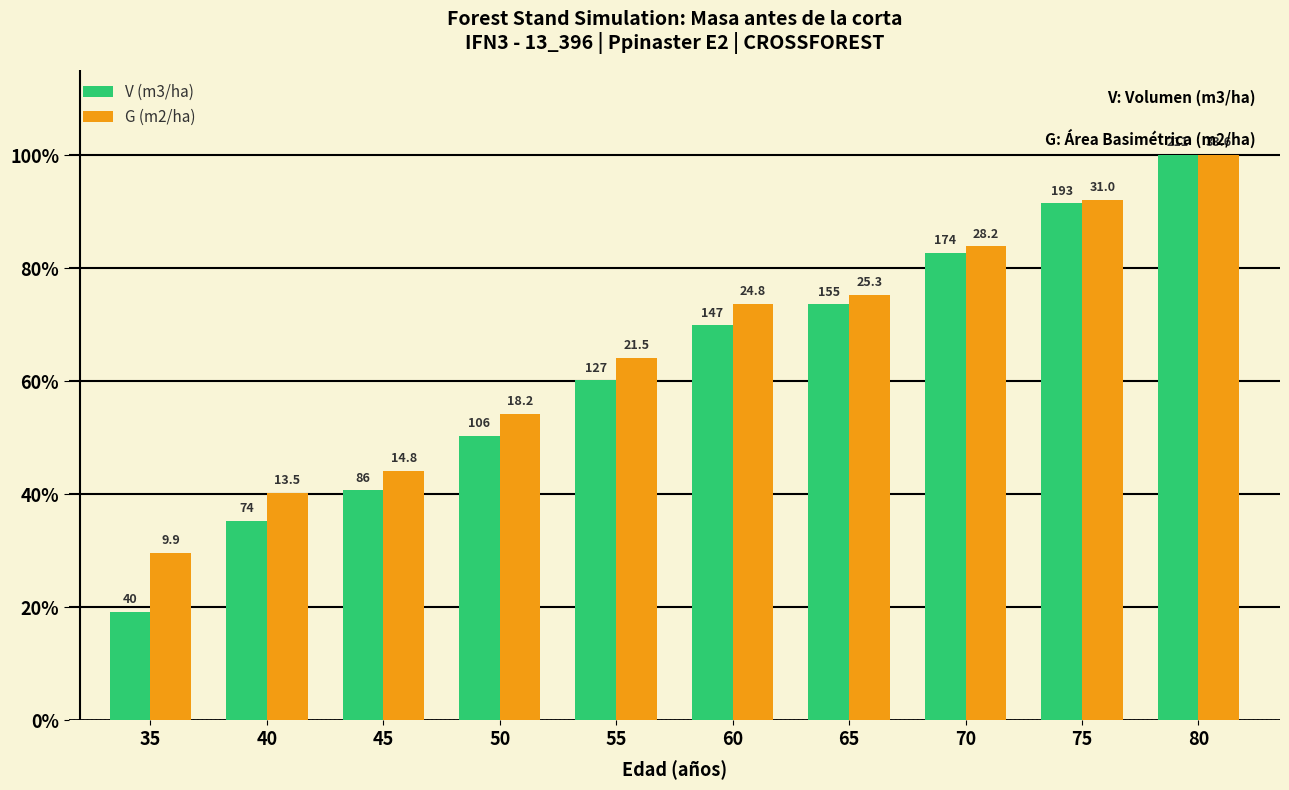

What is the average value of the G (m2/ha) series?

65.7